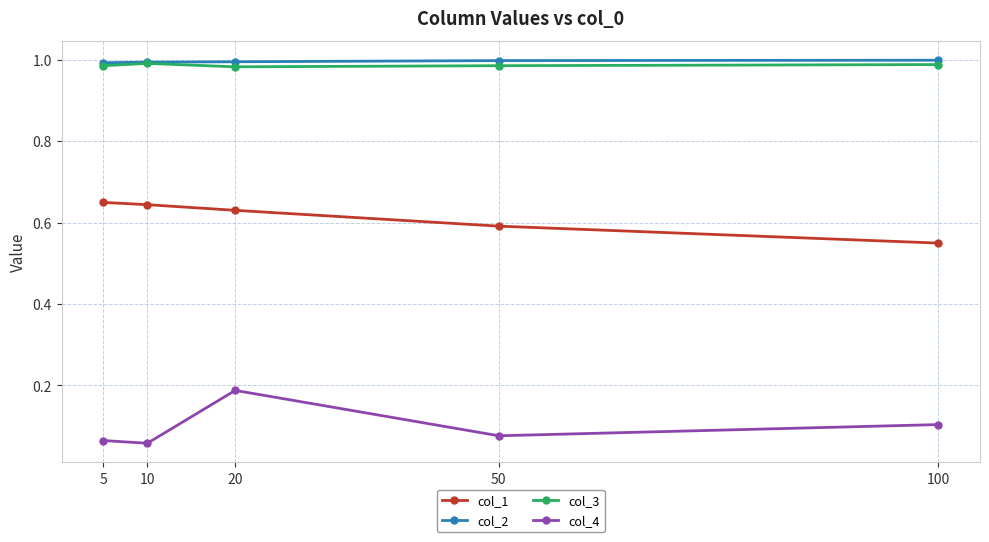

At how many categories does at least one series exceed 0?

5